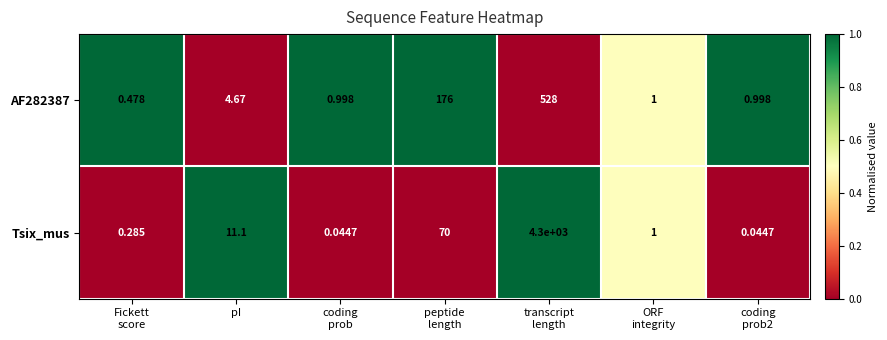

Where does the AF282387 series first go above 1?

pI